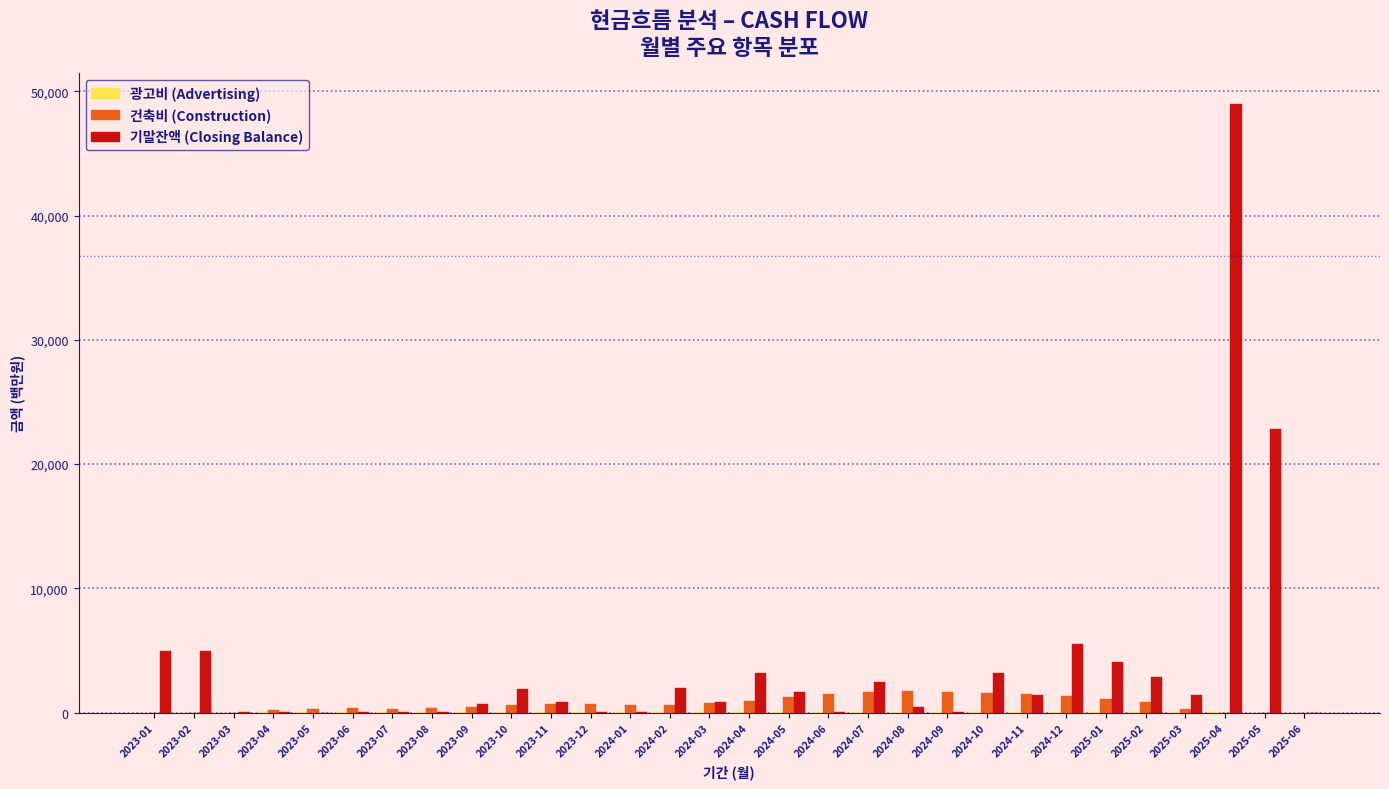

Which label corresponds to the largest value in the chart?

2025-04